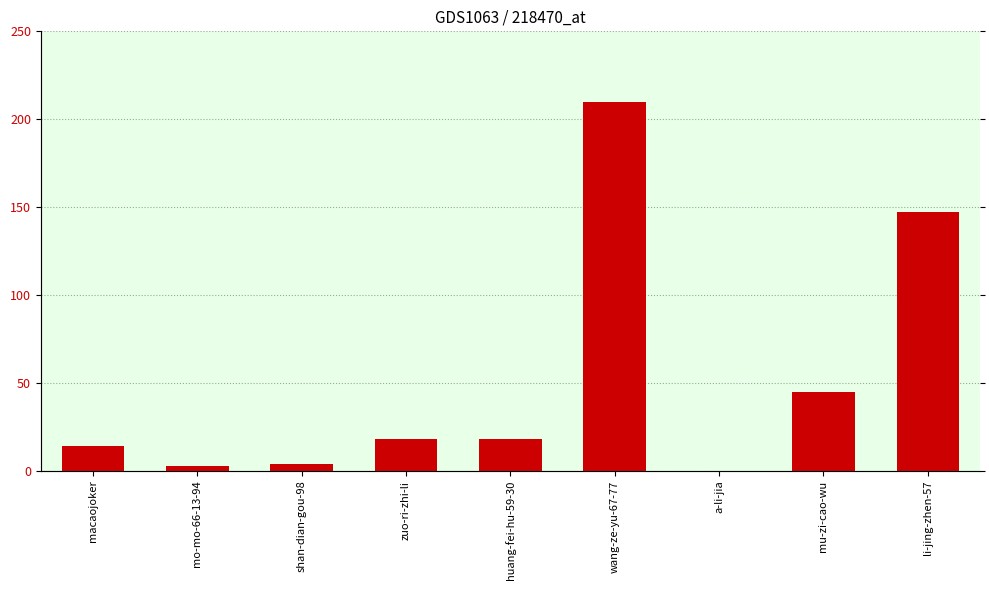

Between li-jing-zhen-57 and mu-zi-cao-wu, which is larger?

li-jing-zhen-57